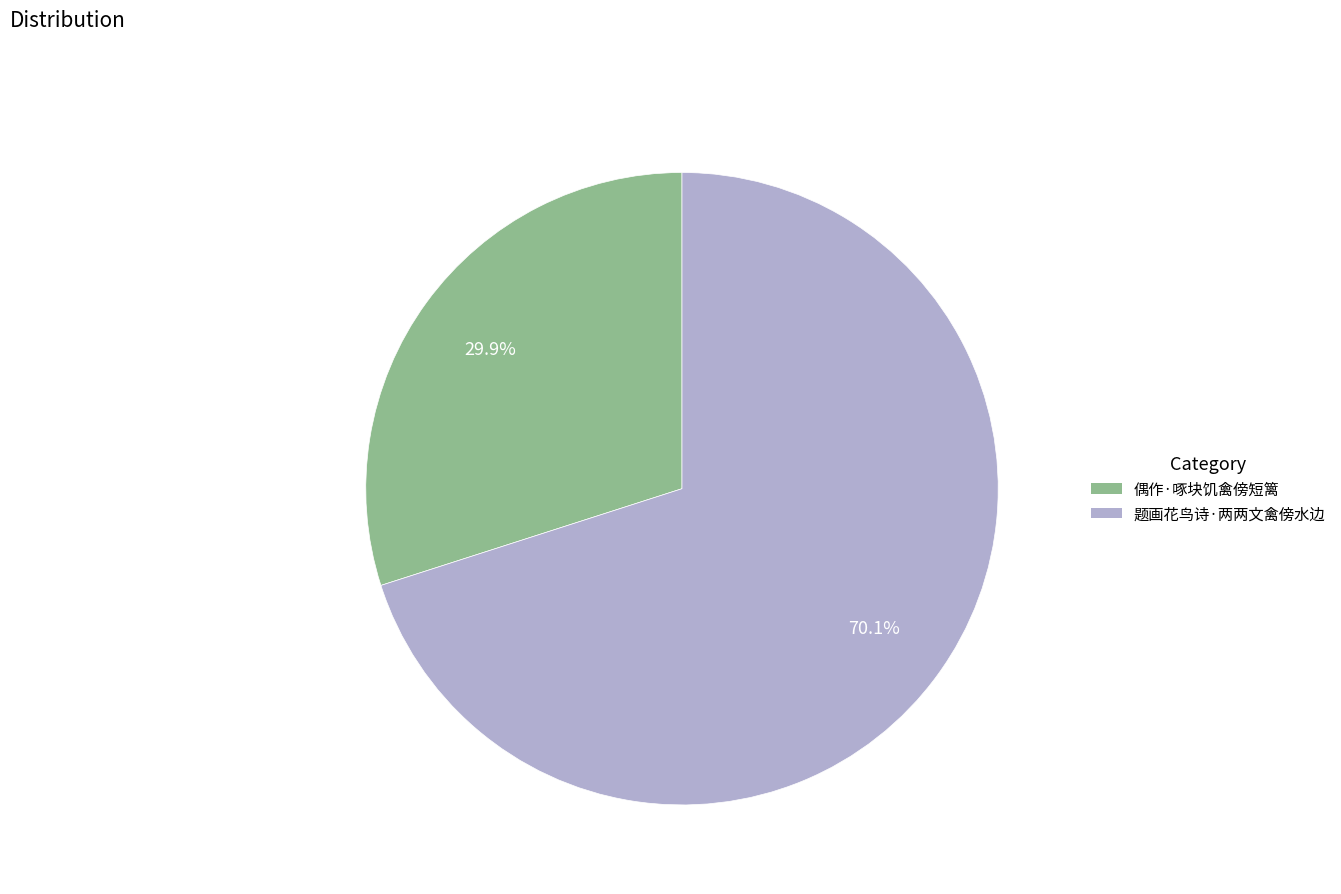

What portion of the pie excludes 题画花鸟诗·两两文禽傍水边?

29.9%